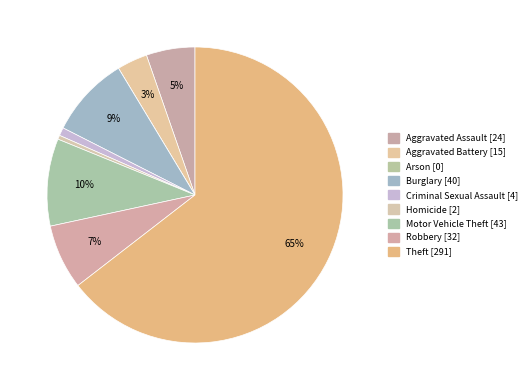

Is there a majority slice in this chart?

Yes